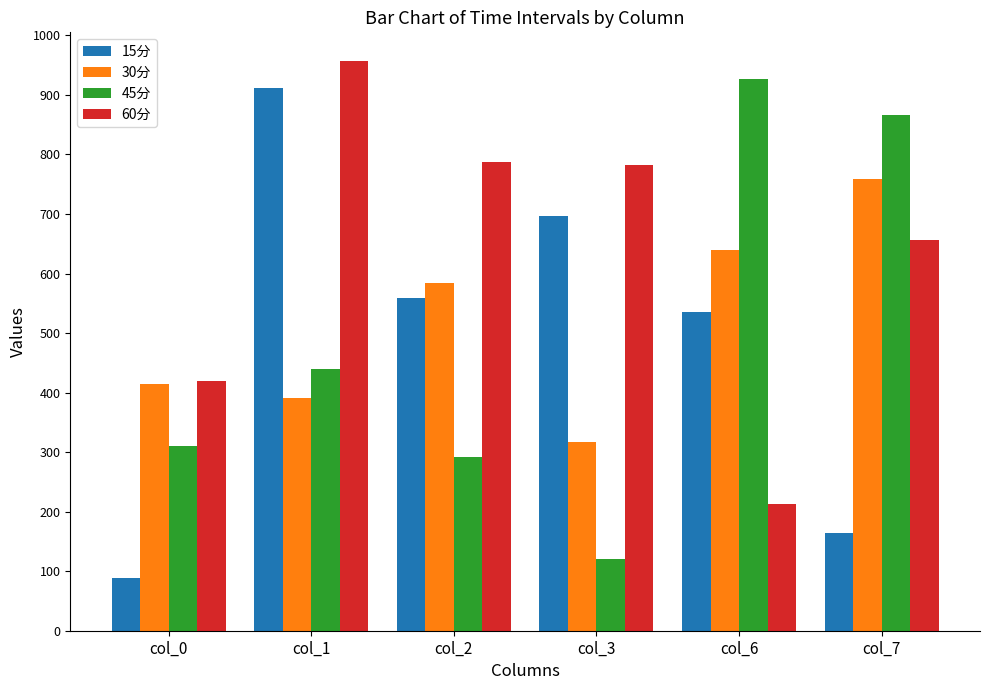

What is the value of the 15分 bar at the 3rd from the left?

559.7